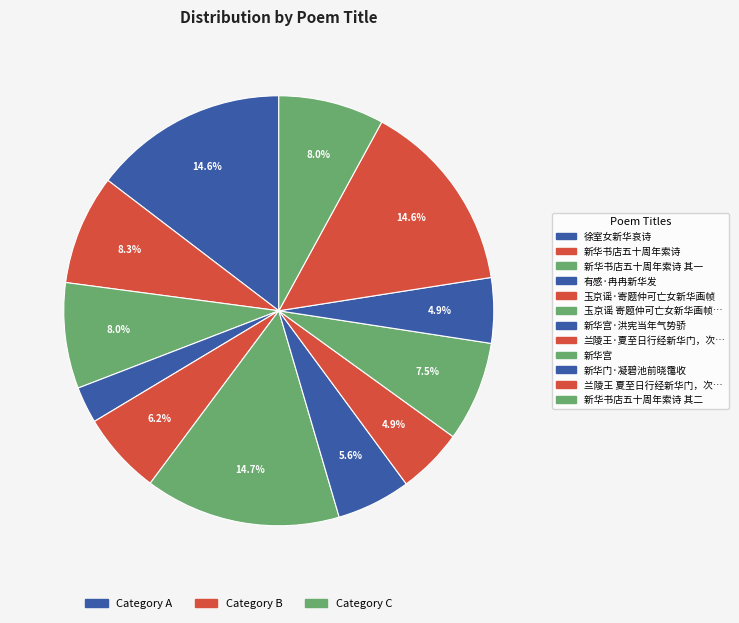

To the nearest percent, what is the difference between the largest and smallest slice percentages?

12%